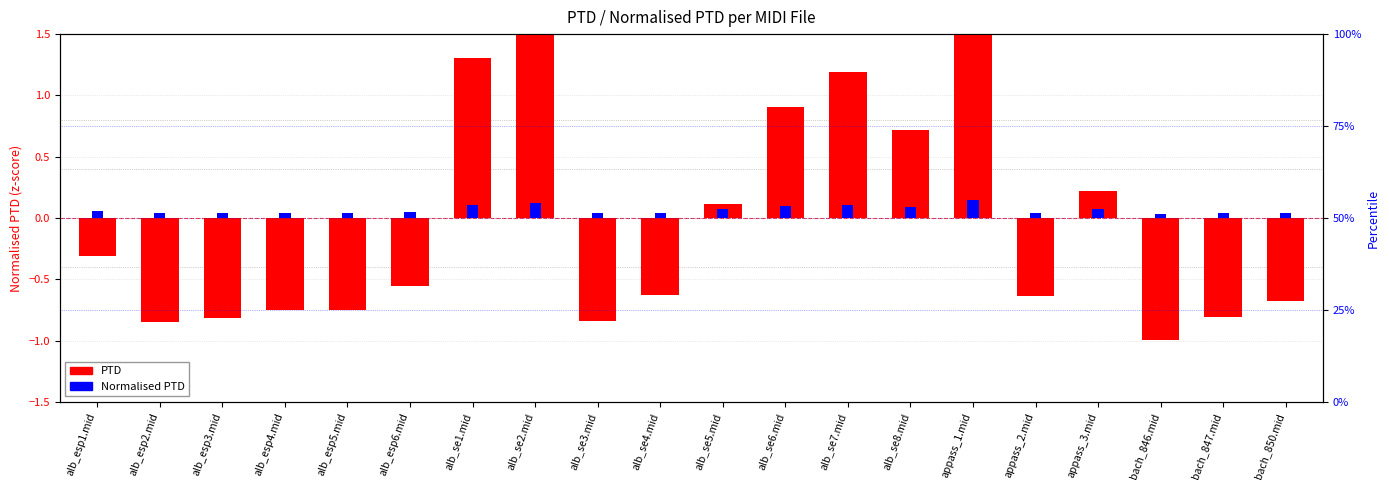

Reading right to left, extract all data points from this chart.

PTD: -0.7	-0.8	-1.0	0.2	-0.6	2.5	0.7	1.2	0.9	0.1	-0.6	-0.8	1.7	1.3	-0.6	-0.8	-0.8	-0.8	-0.8	-0.3
Normalised PTD: 0.0	0.0	0.0	0.1	0.0	0.1	0.1	0.1	0.1	0.1	0.0	0.0	0.1	0.1	0.0	0.0	0.0	0.0	0.0	0.1